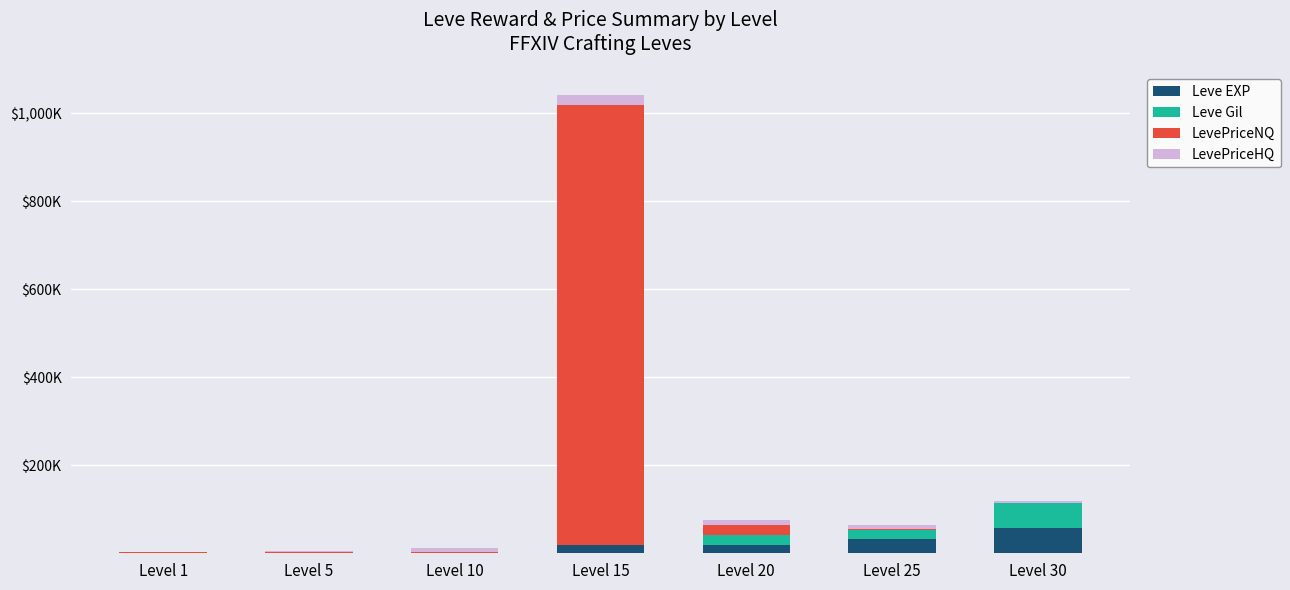

At how many categories does at least one series exceed 400?

1